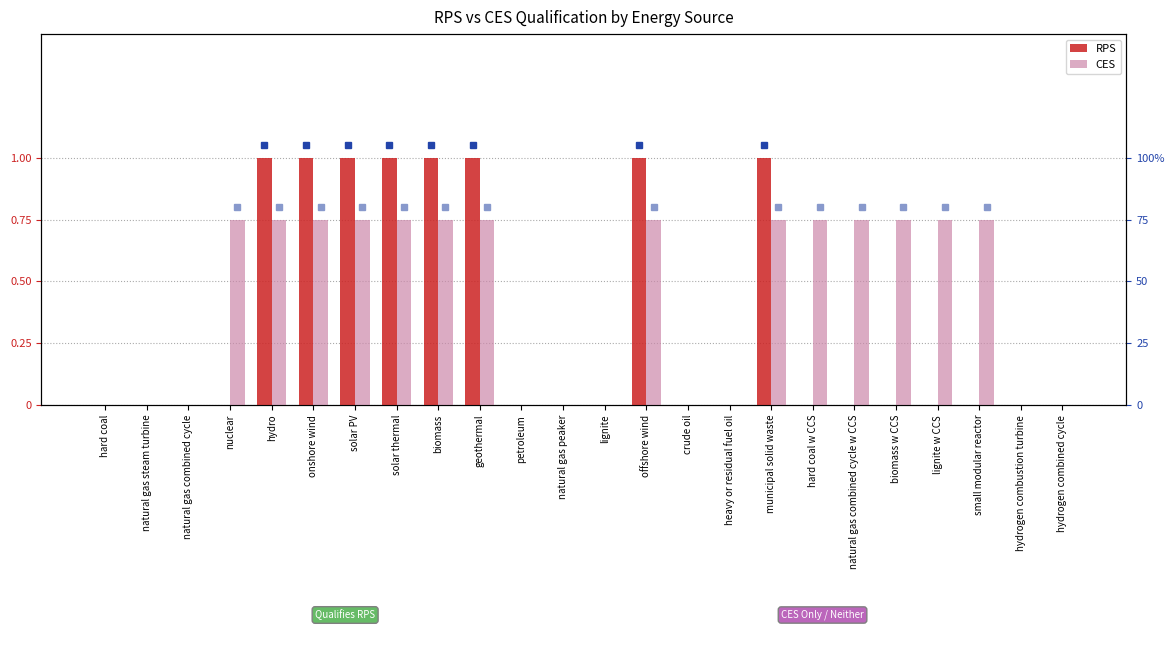

List the series in order of their overall mean, lowest first.

RPS, CES